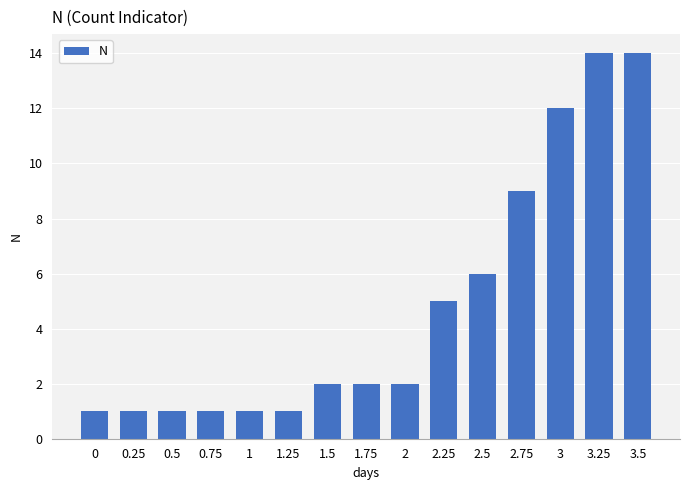

At which label is the value closest to 7?

2.5